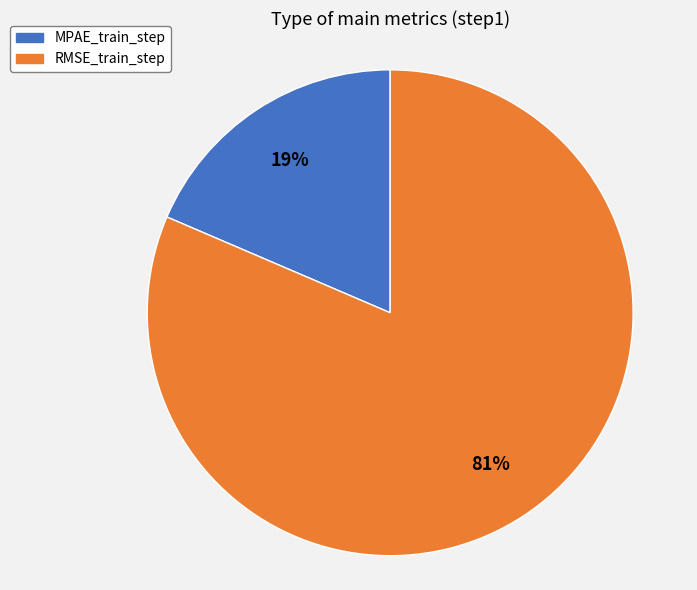

The MPAE_train_step slice represents 29% of the pie. True or false?

False